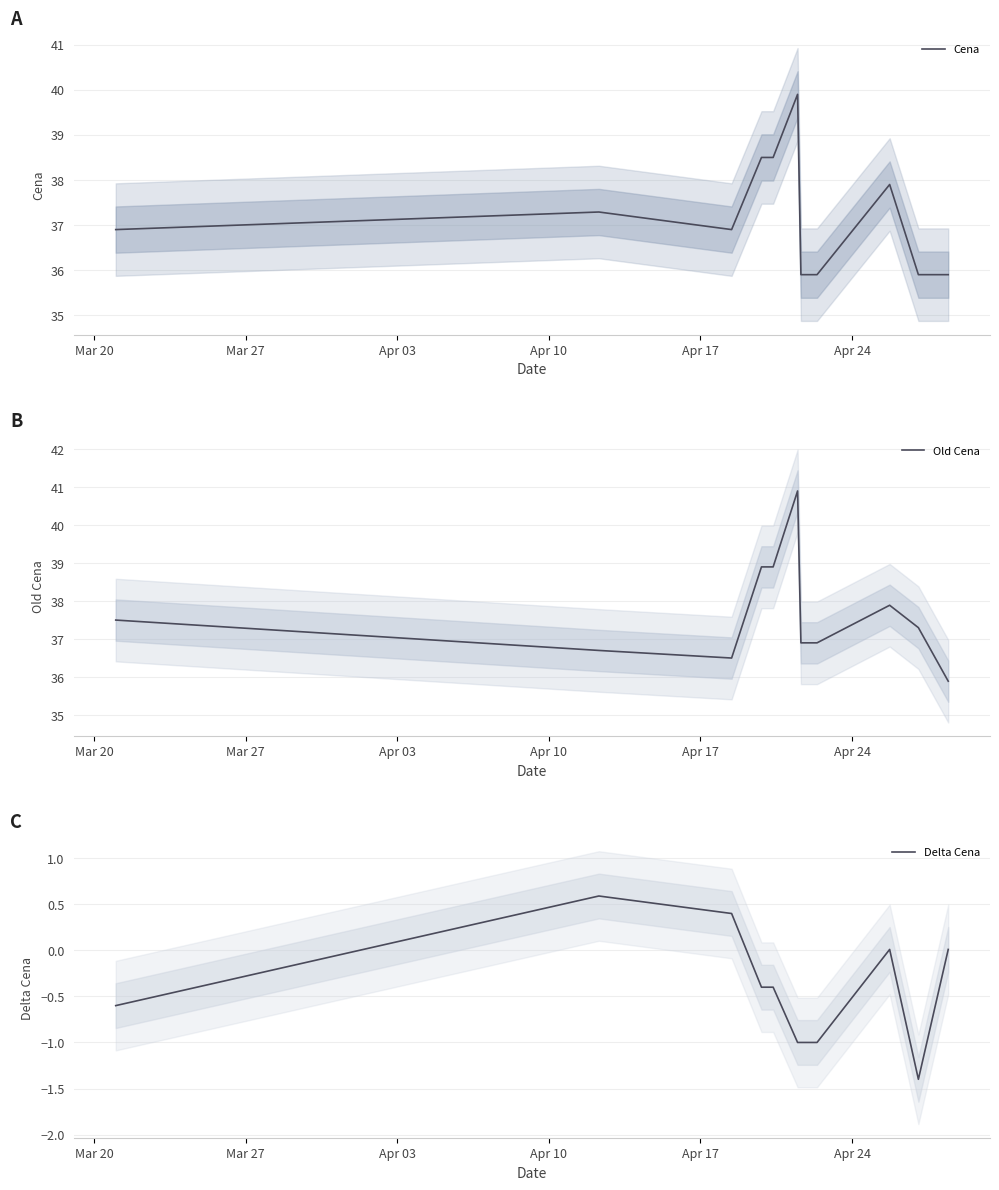

What are all the series names shown in the legend?

Cena, Old Cena, Delta Cena